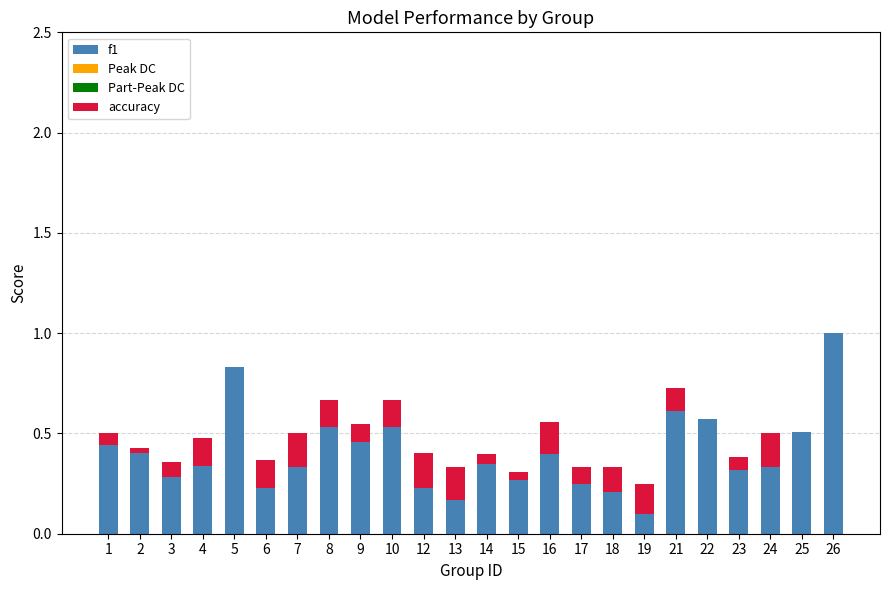

At which category is the sum across all series the highest?

26